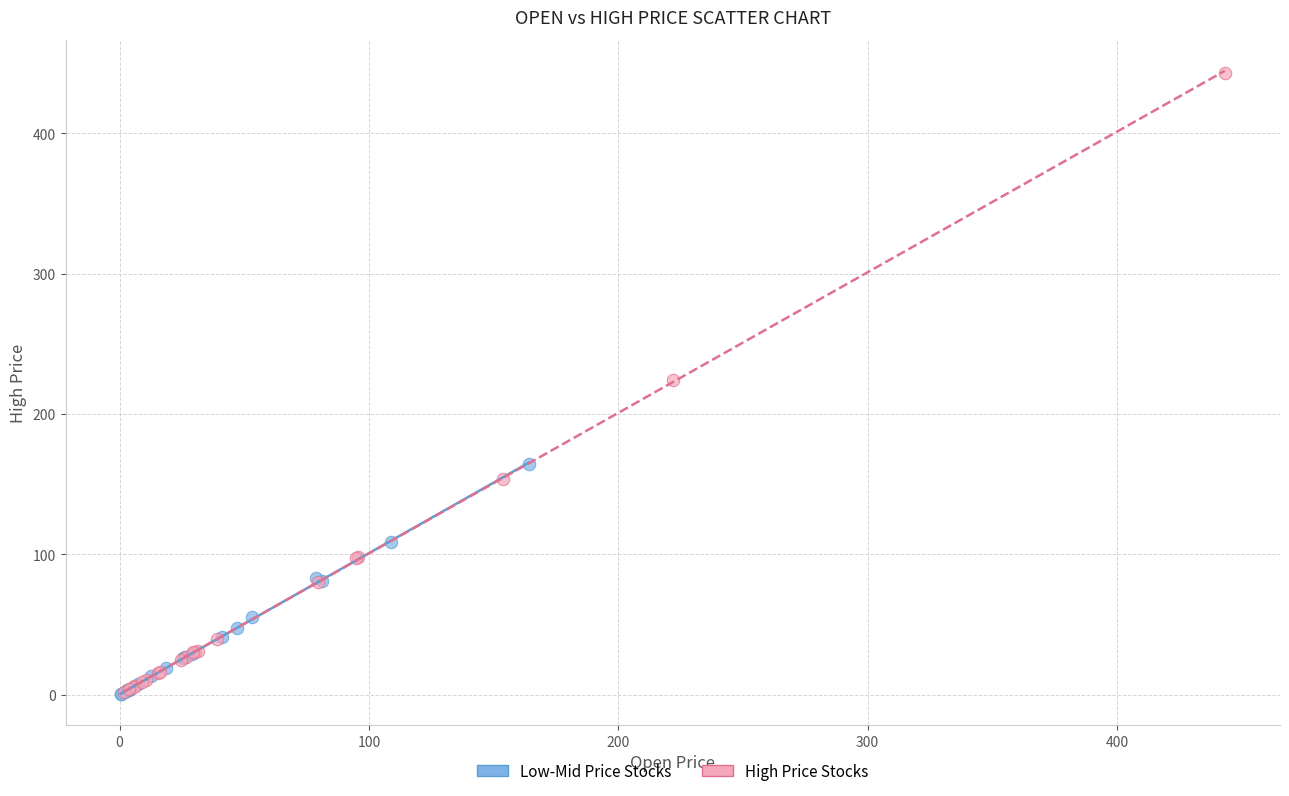

Which series has the largest Y range (max minus min)?

High Price Stocks